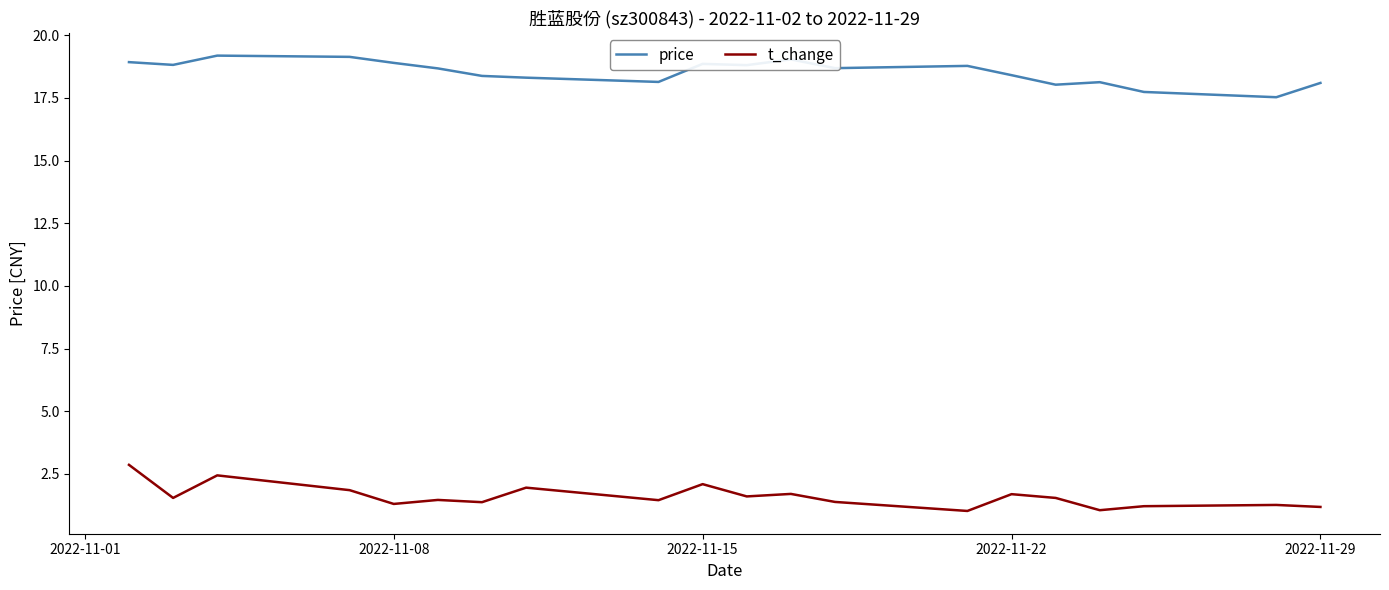

What is the difference between the second highest and second lowest values in the t_change series?

1.4